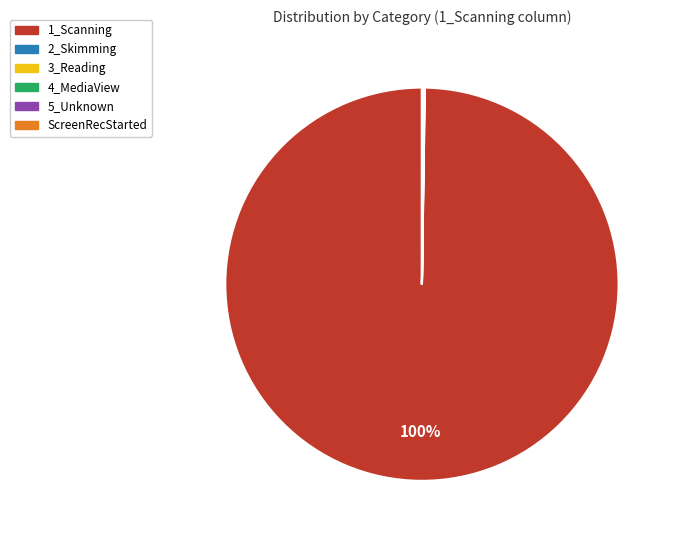

Which category accounts for the majority?

1_Scanning